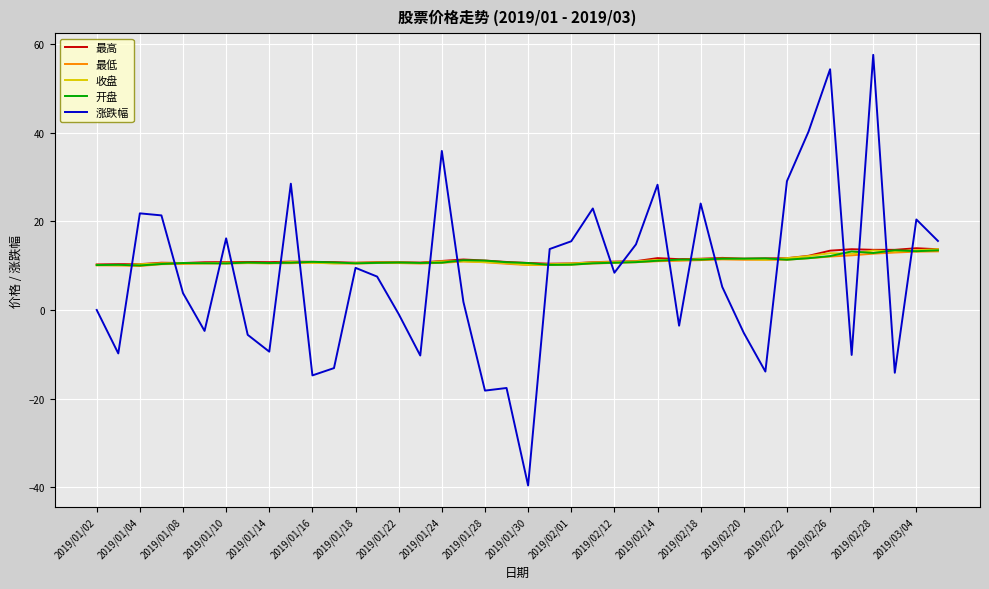

Which series has the largest range (max minus min)?

涨跌幅